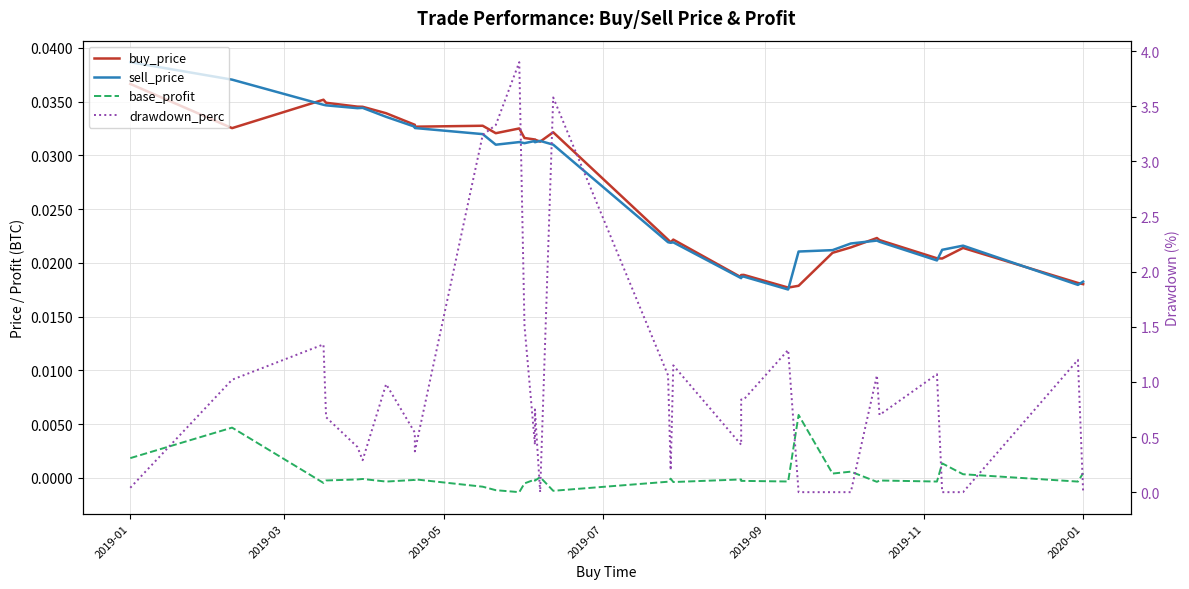

The value of buy_price at 2019-01 is 0.1. True or false?

False